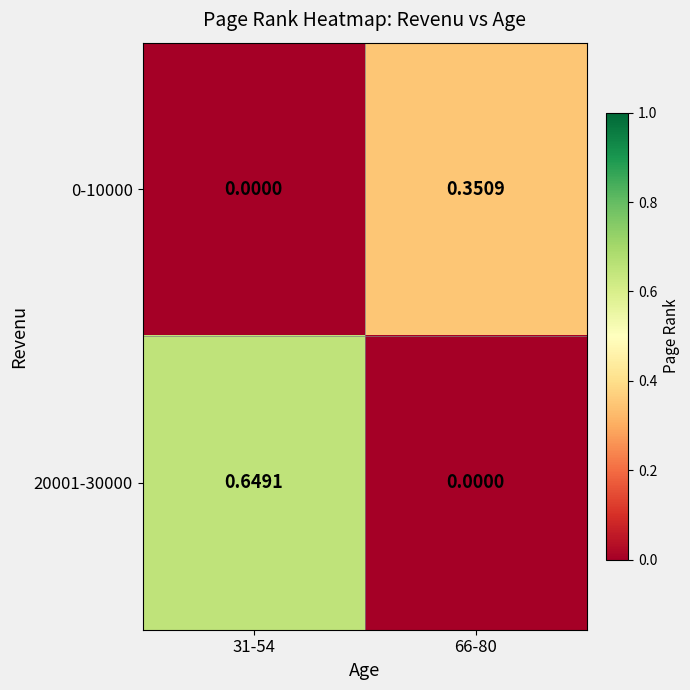

List the series in order of their overall mean, highest first.

20001-30000, 0-10000